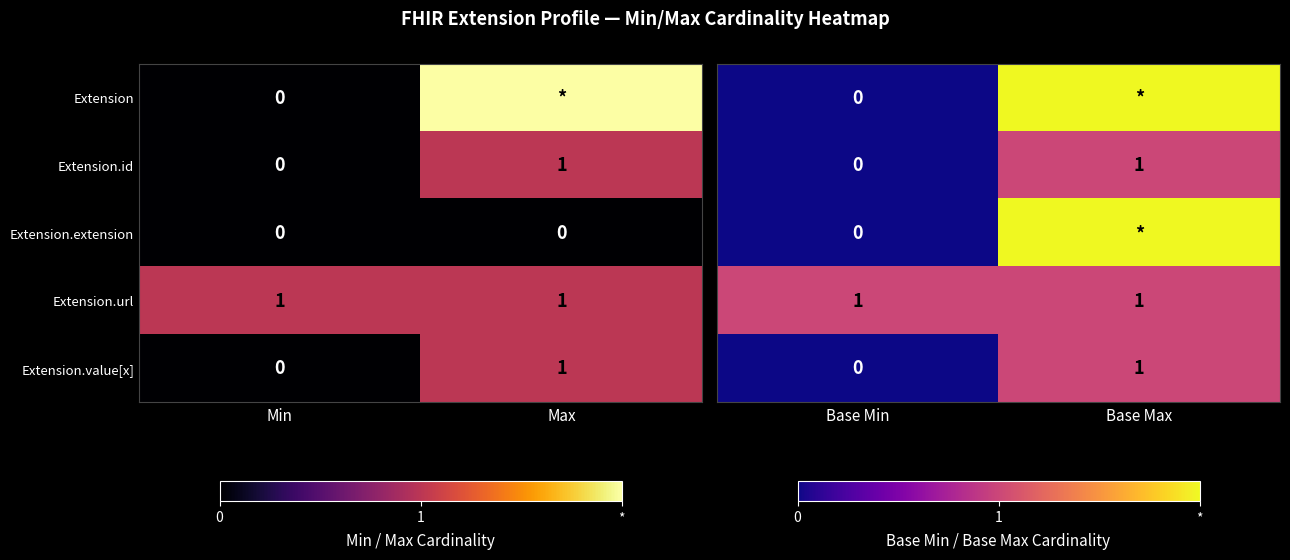

How many distinct data groups are displayed?

5